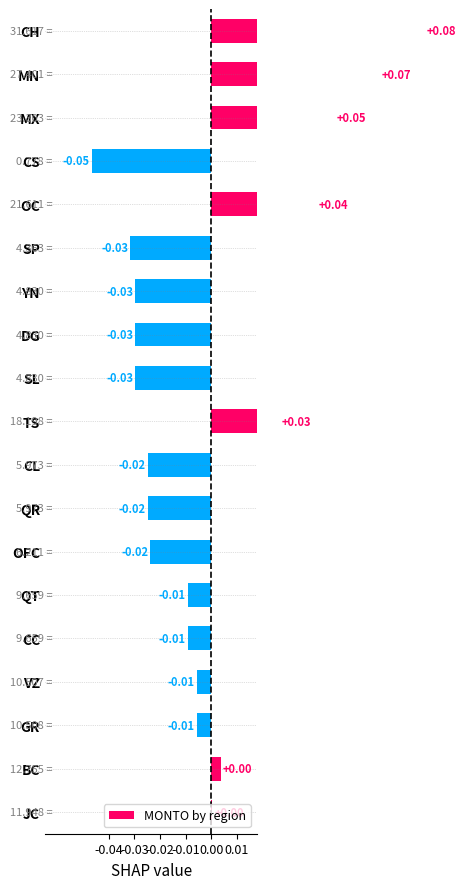

Does the chart contain any negative values?

Yes